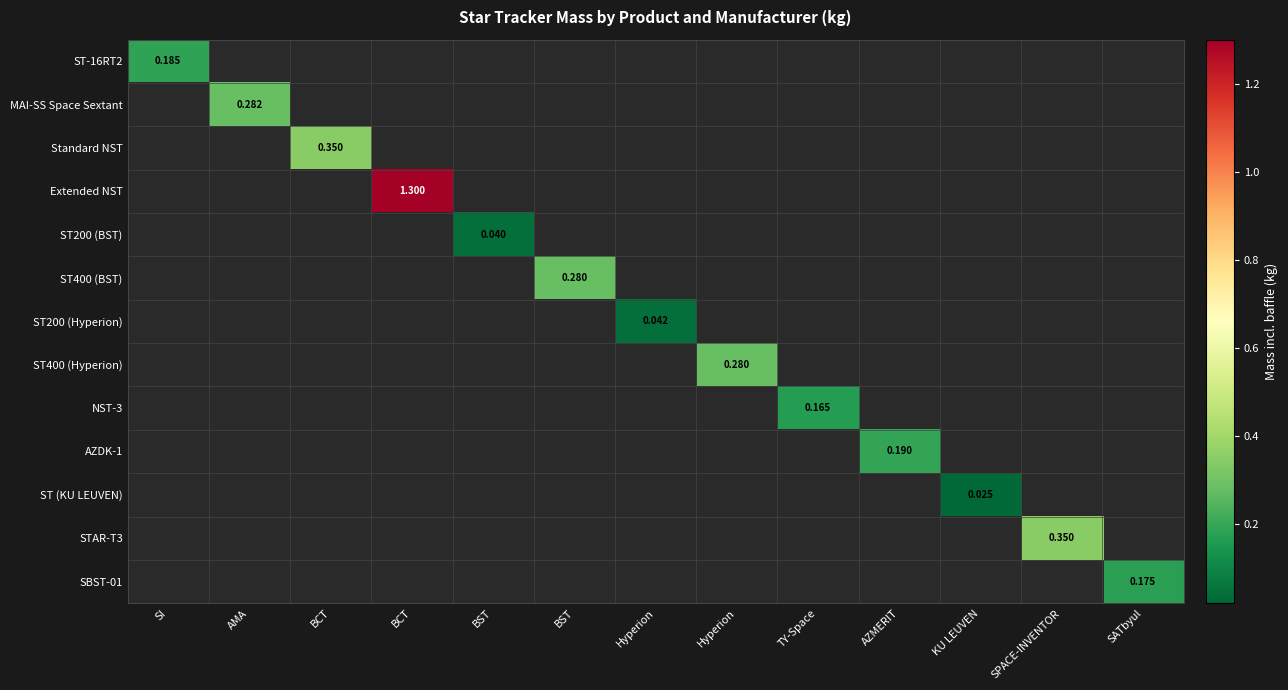

Is the value of ST (KU LEUVEN) at BST greater than the value of MAI-SS Space Sextant at BCT?

No